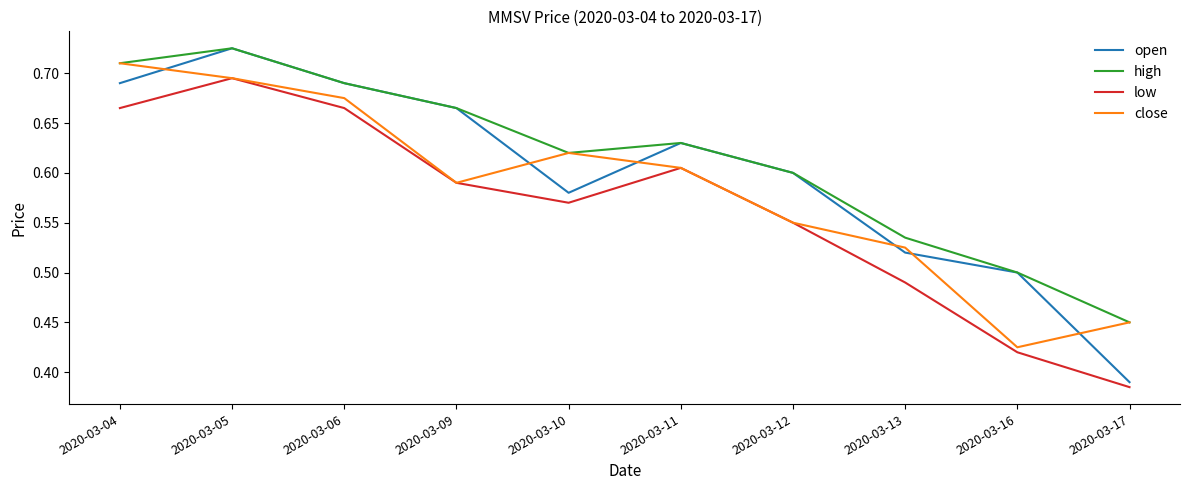

Which series has the widest spread of values?

open